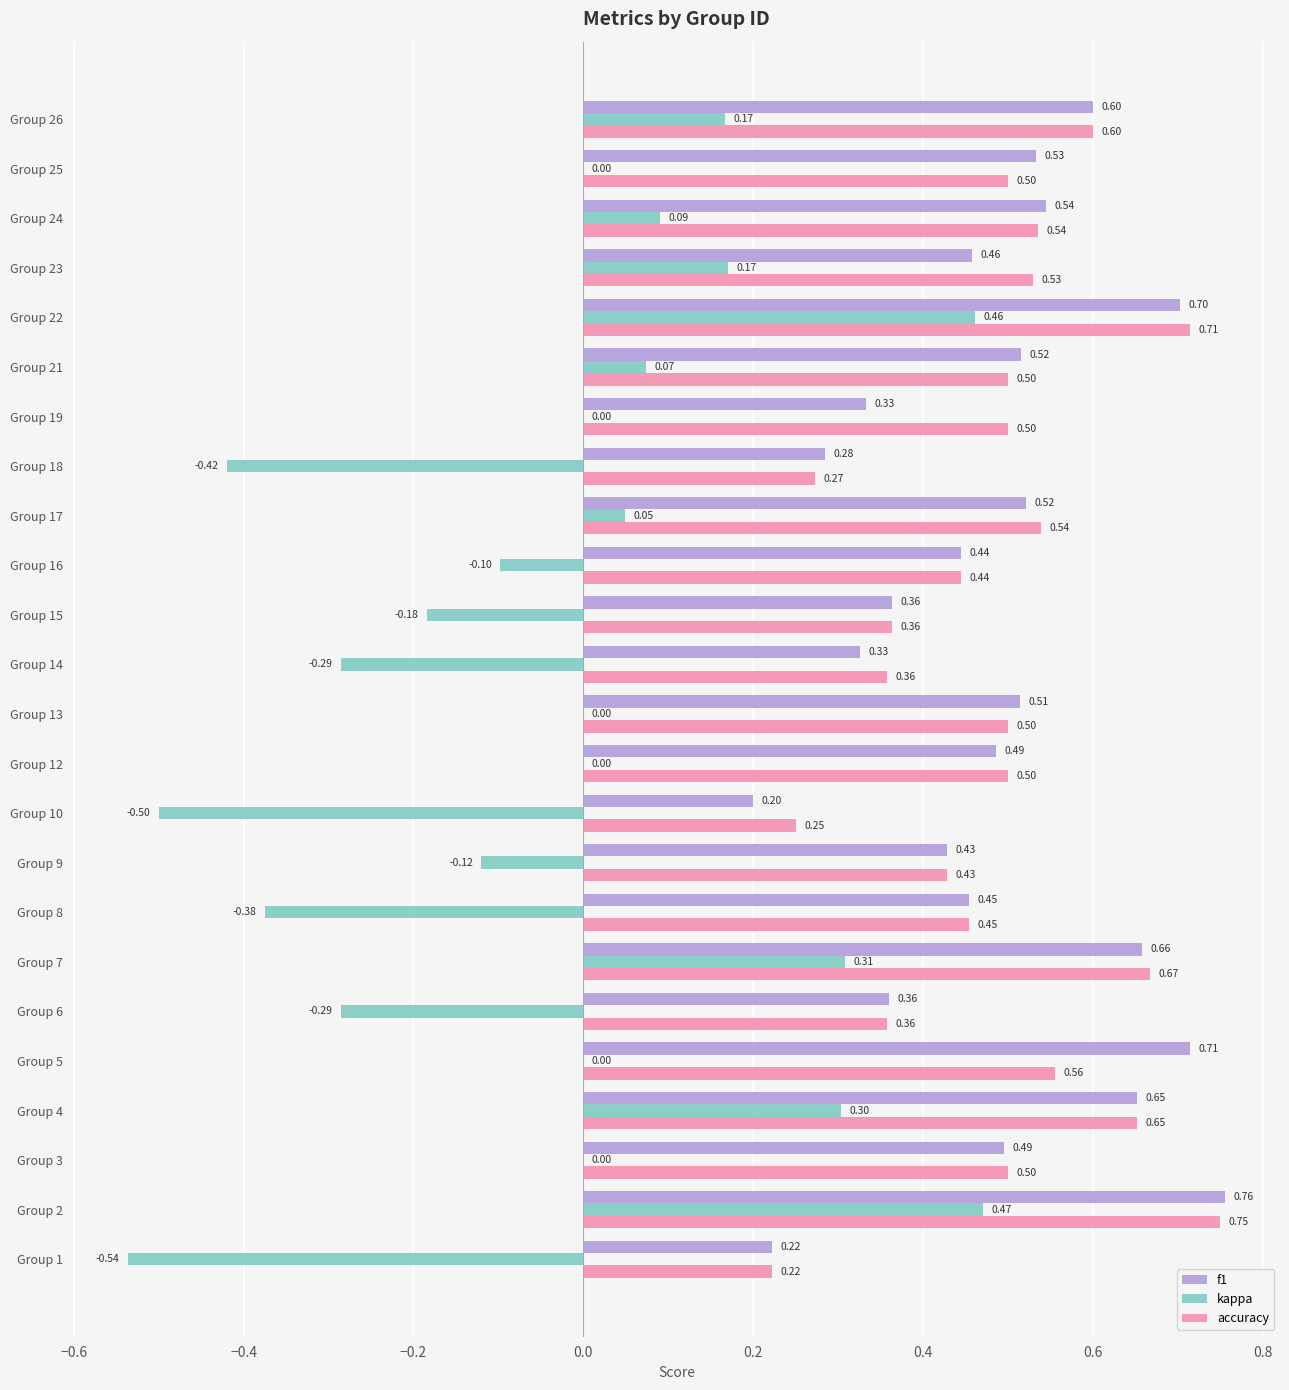

Is the value of kappa at Group 17 greater than the value of f1 at Group 21?

No